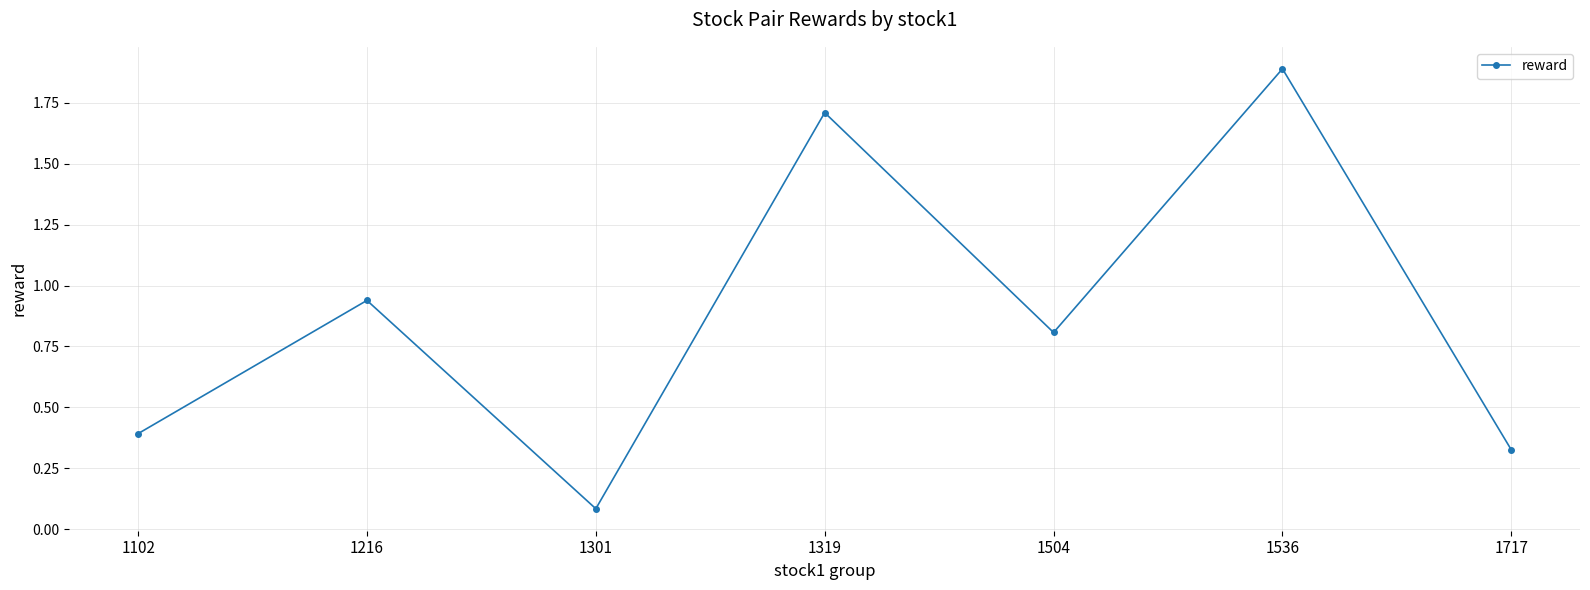

True or false: the data has more than 2 interior local peaks.

True